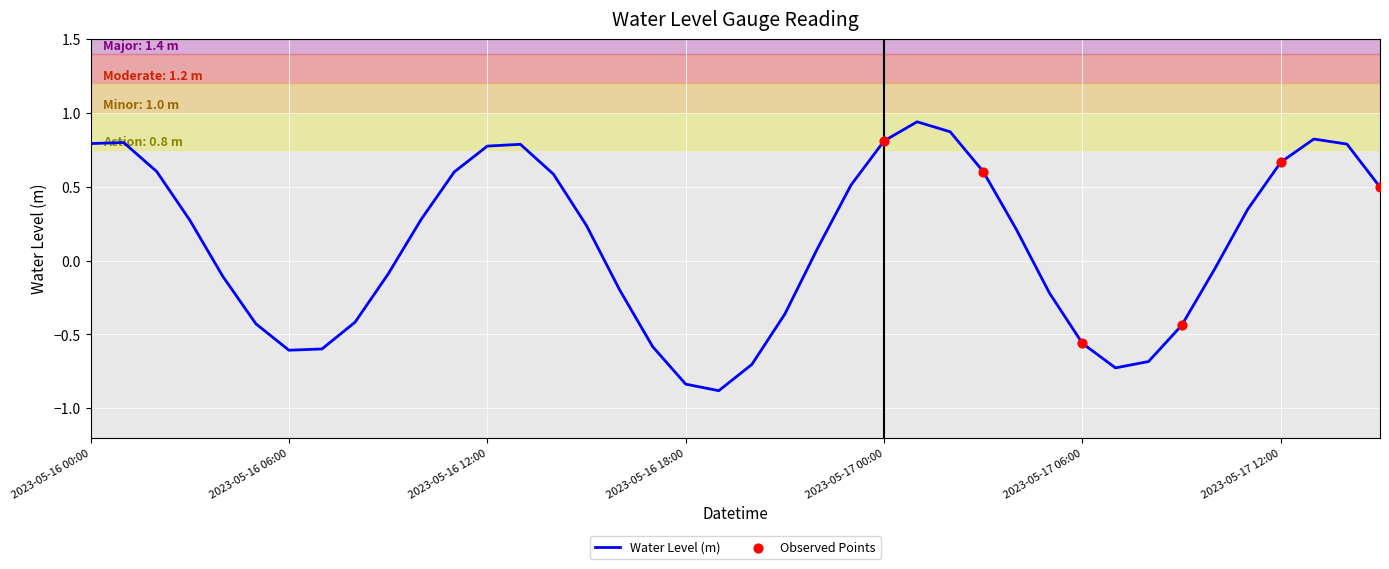

What is the smallest value displayed?

-0.9